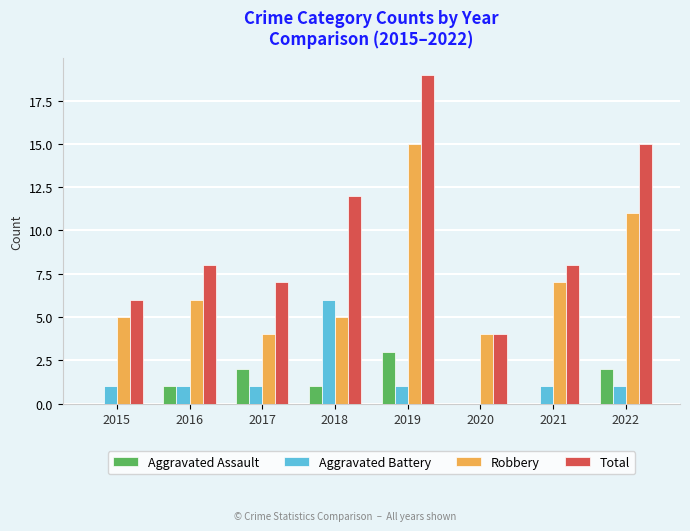

What is the greatest value displayed?

19